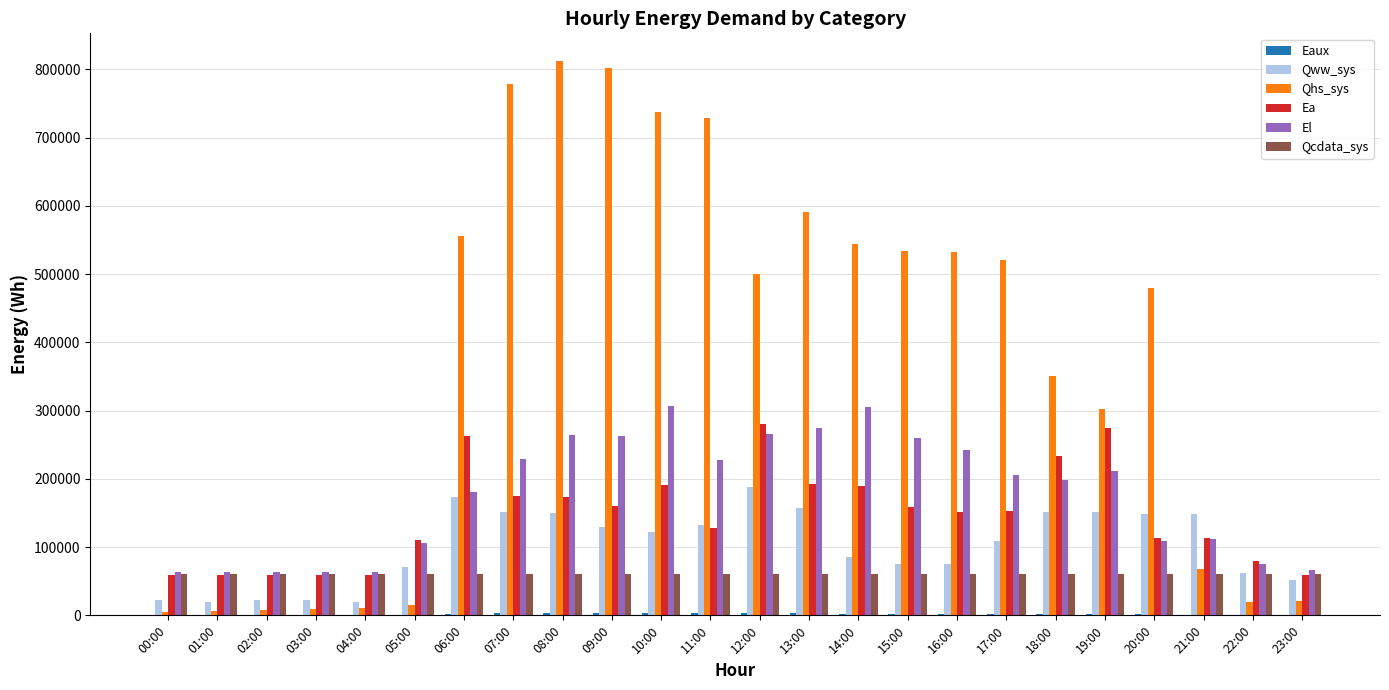

Is it true that Qcdata_sys equals 33894.2 at 18:00?

False